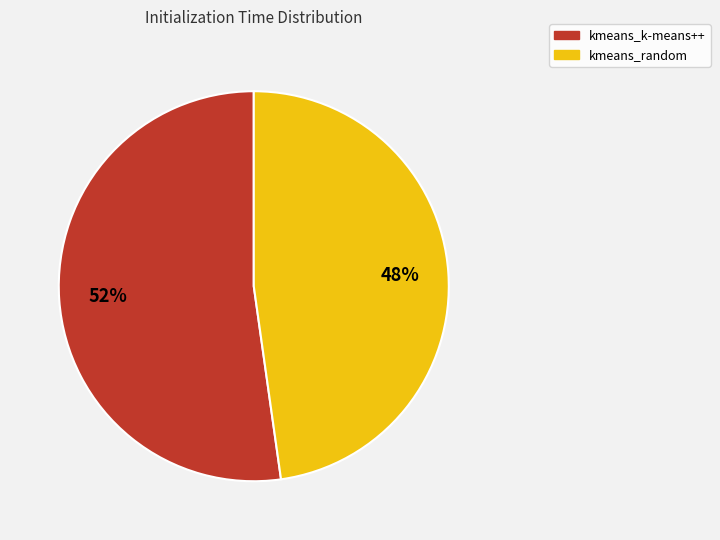

To the nearest percent, what is the combined percentage of kmeans_k-means++ and kmeans_random?

100%